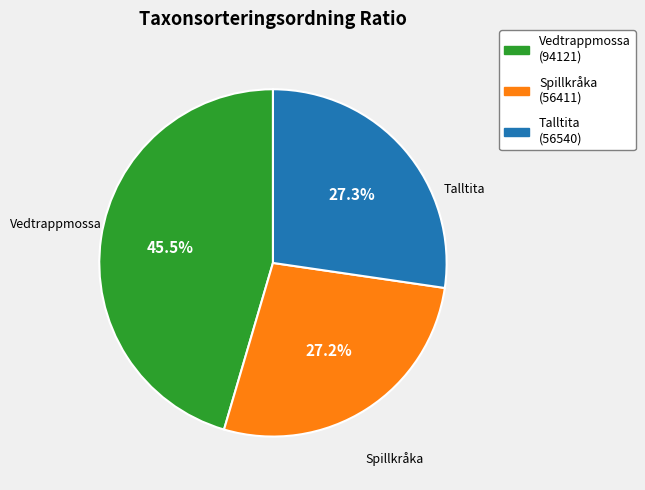

What percentage do Vedtrappmossa and Spillkråka together represent?

72.7%